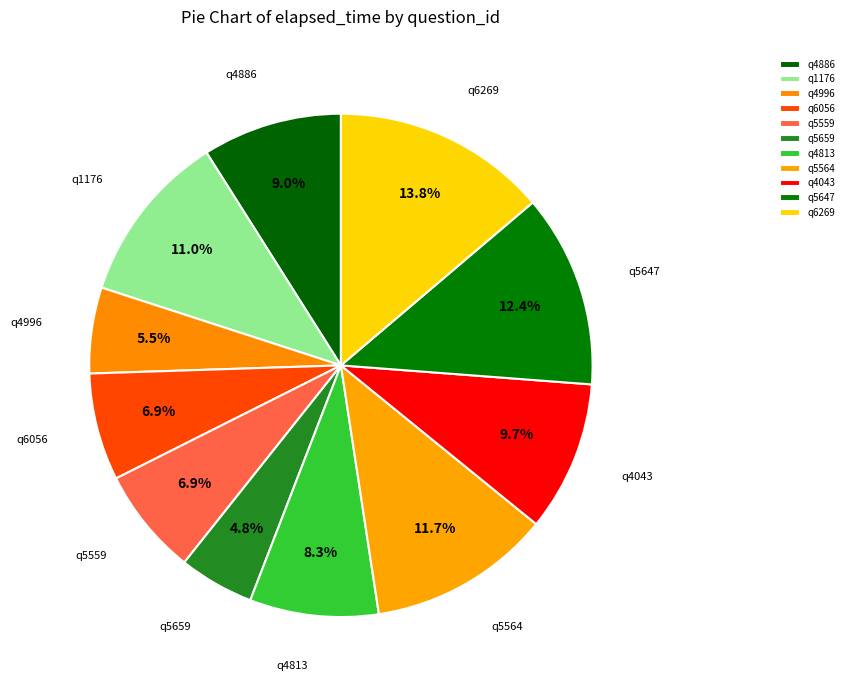

To the nearest percent, what is the combined percentage of q4813 and q5647?

21%